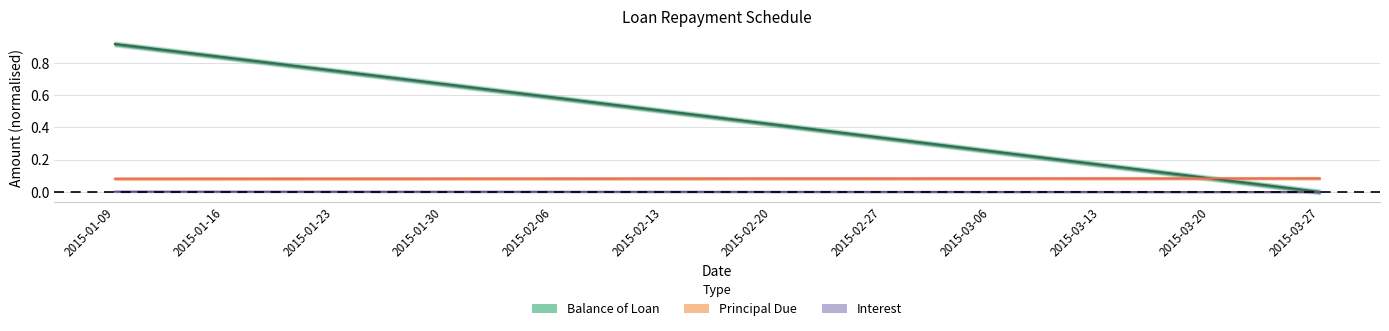

Between 2015-01-16 and 2015-02-06, which is larger?

2015-01-16